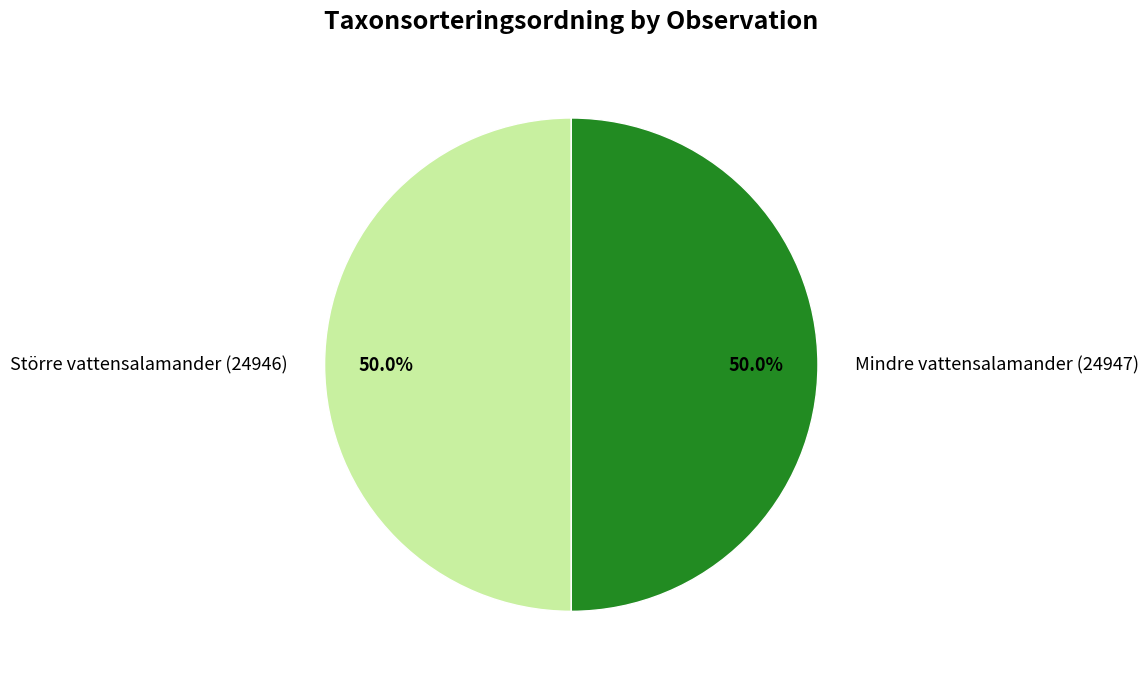

What percentage is NOT represented by Större vattensalamander (24946)?

50.0%